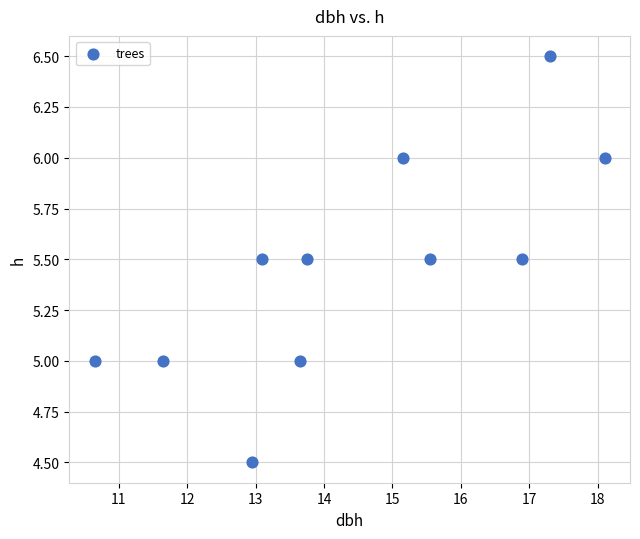

What is the average X value?

14.4